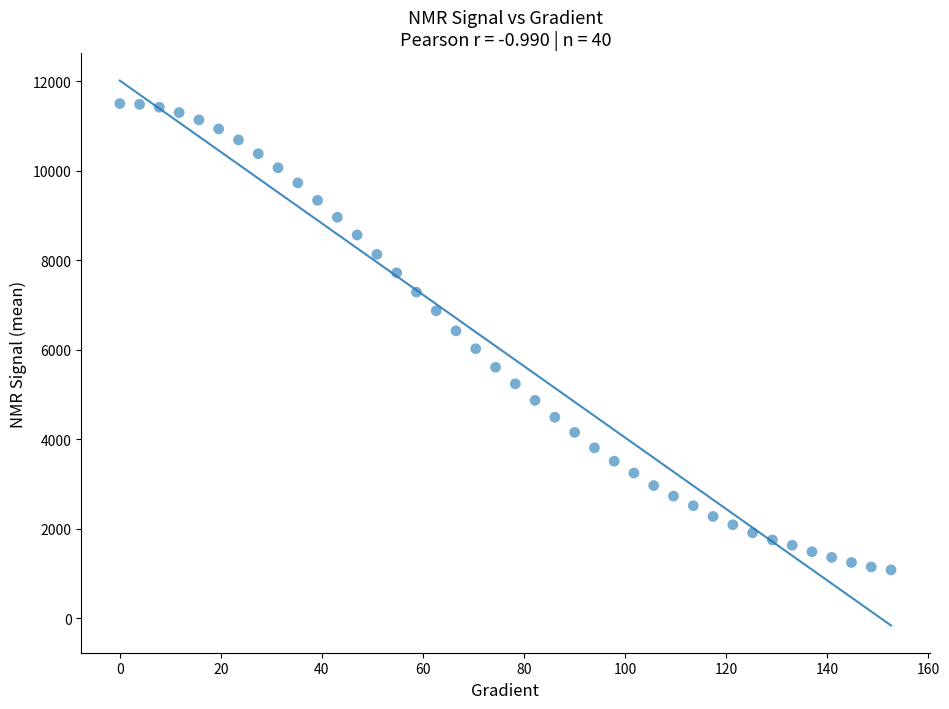

What is the range of X values (max minus min)?

152.6